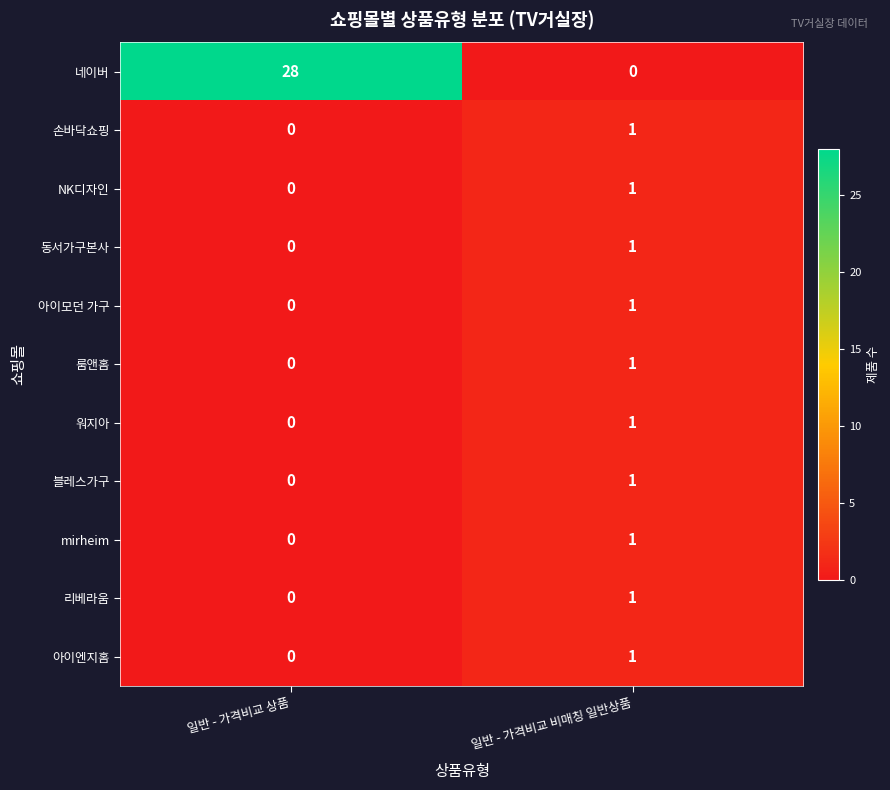

What is the greatest value displayed?

28